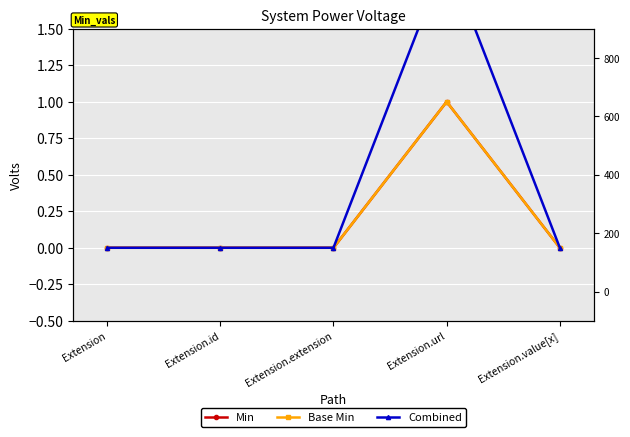

What is the label of the 3rd point from the right?

Extension.extension